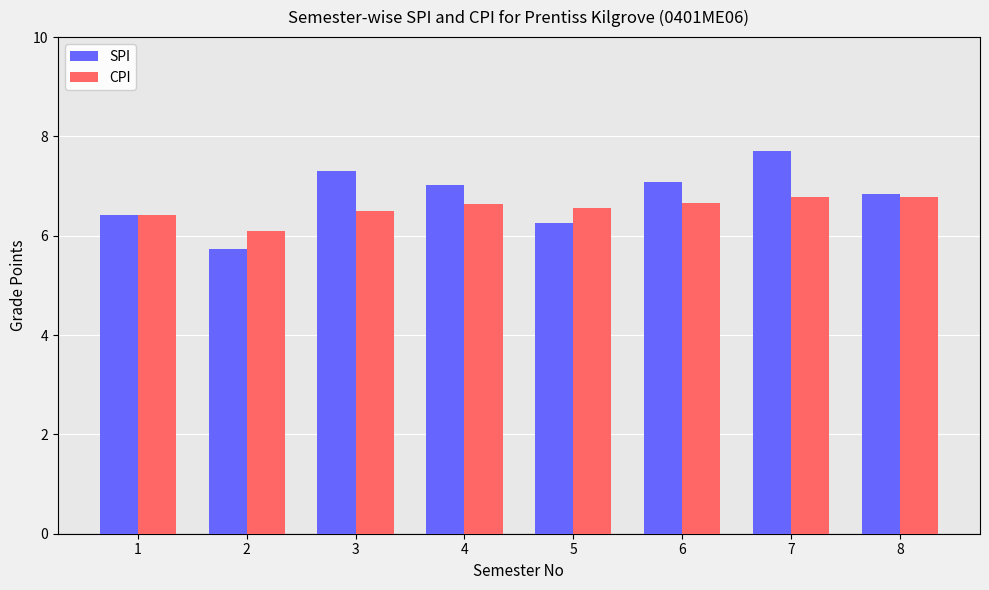

The CPI series shows 10.1 at 3. True or false?

False